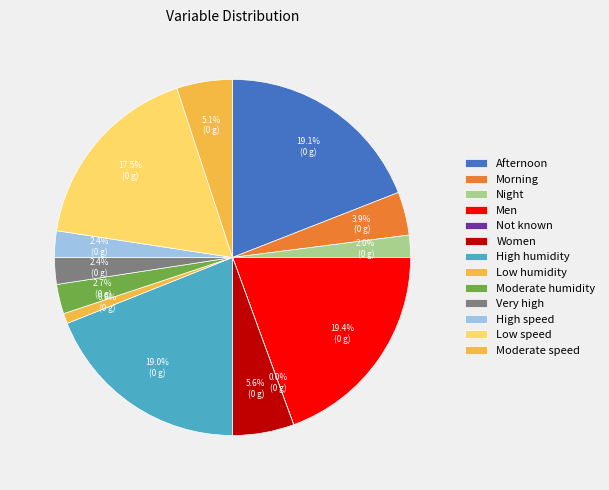

Count the number of slices in the pie.

13